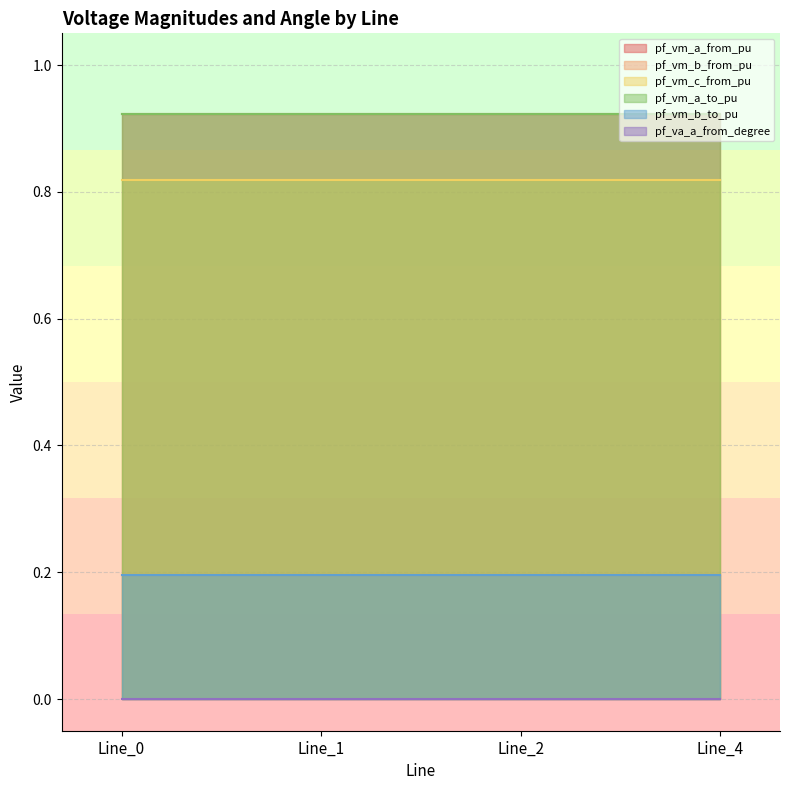

List the labels in order of pf_vm_b_from_pu value, smallest first.

Line_0, Line_1, Line_4, Line_2